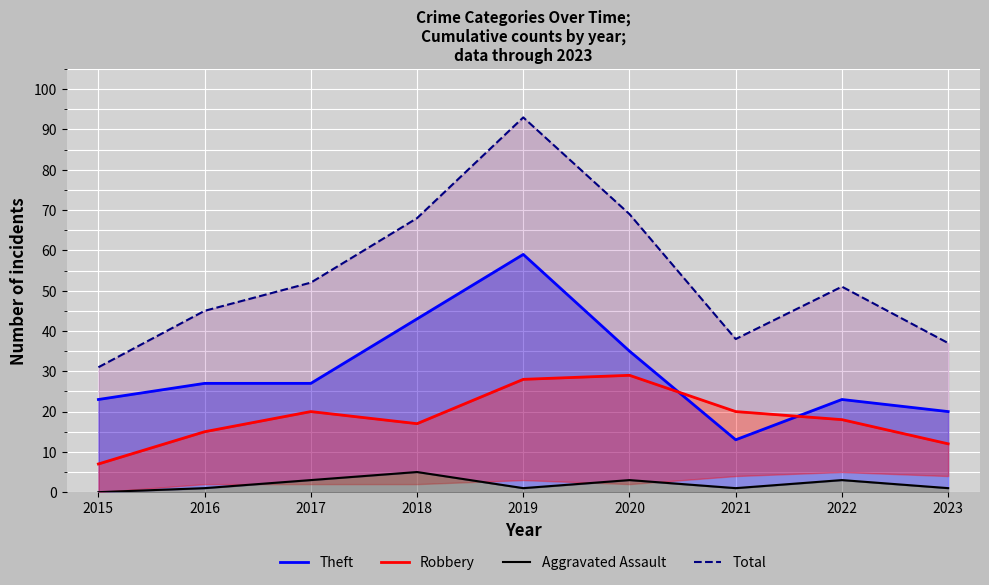

Which series has the largest range (max minus min)?

Total